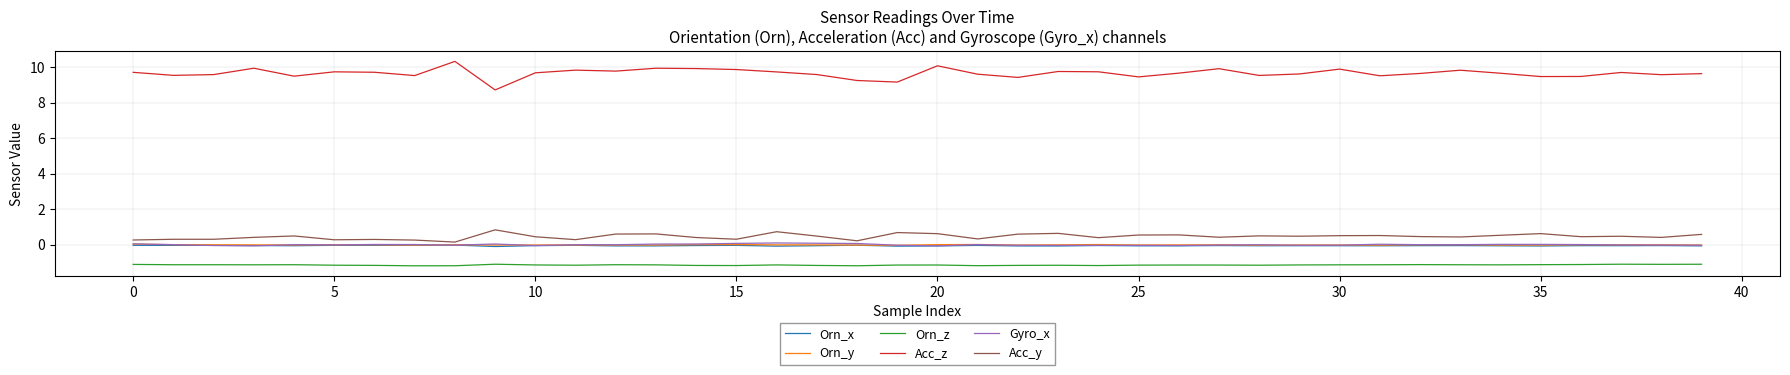

What is the smallest value displayed?

-1.2